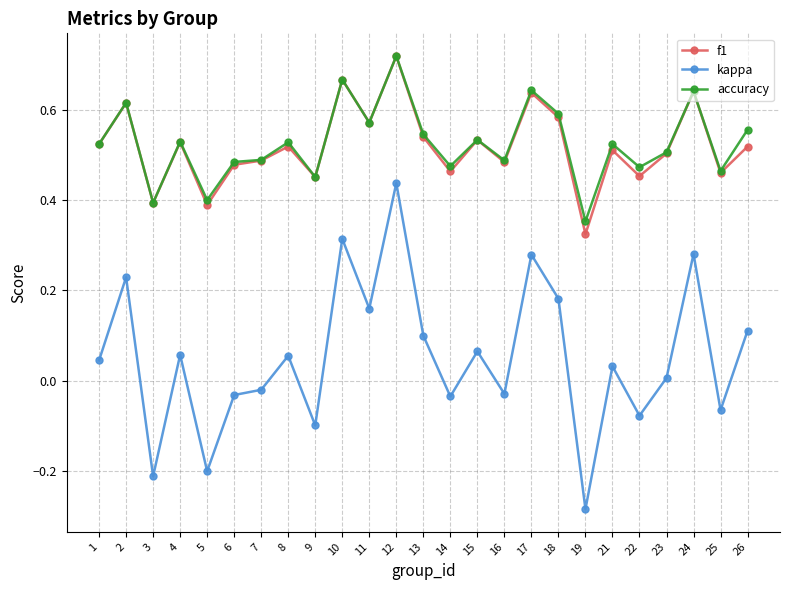

How many values in kappa are below zero?

10